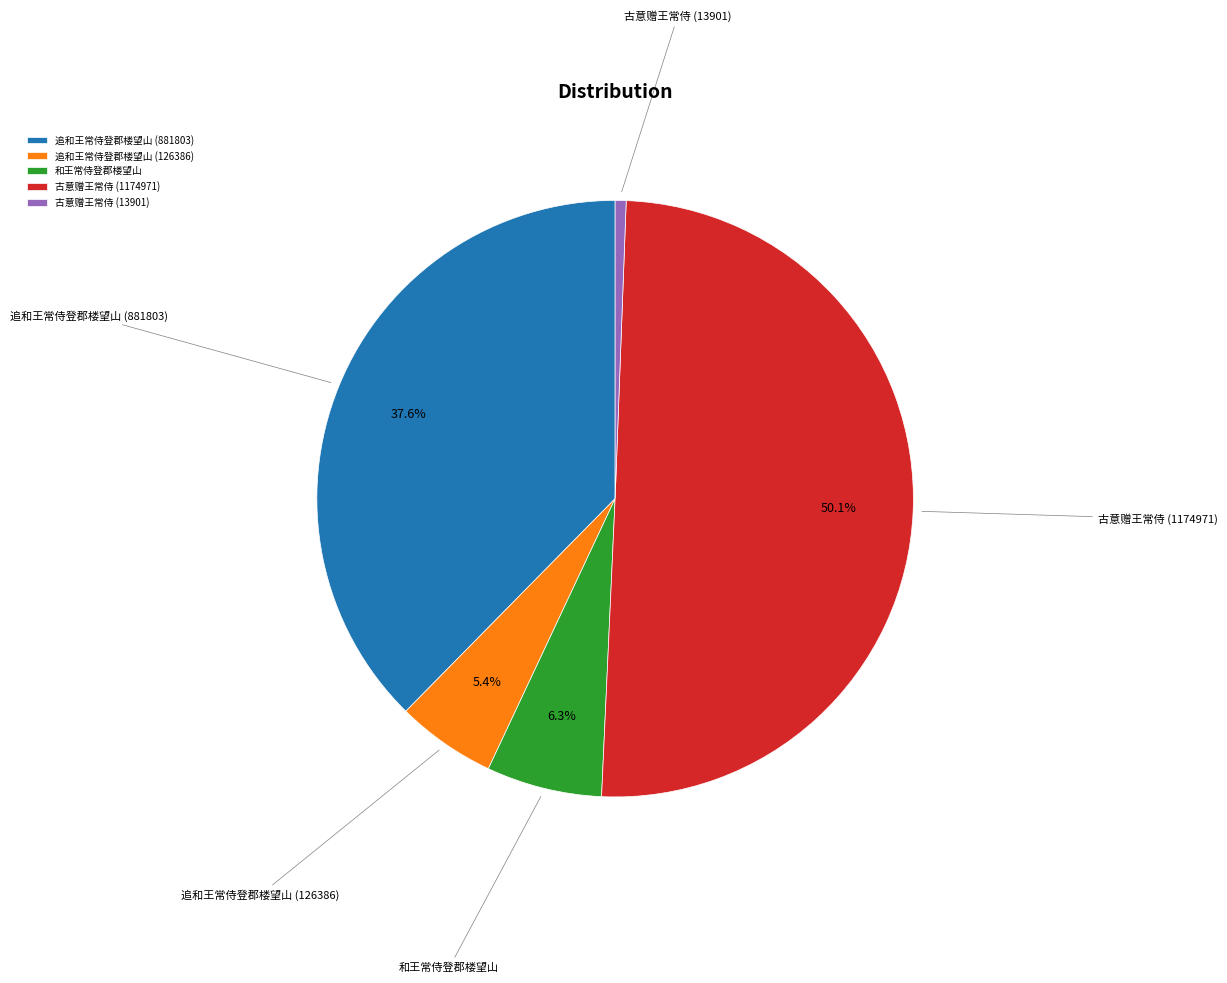

What percentage is the 追和王常侍登郡楼望山 (126386) slice, to the nearest percent?

5%